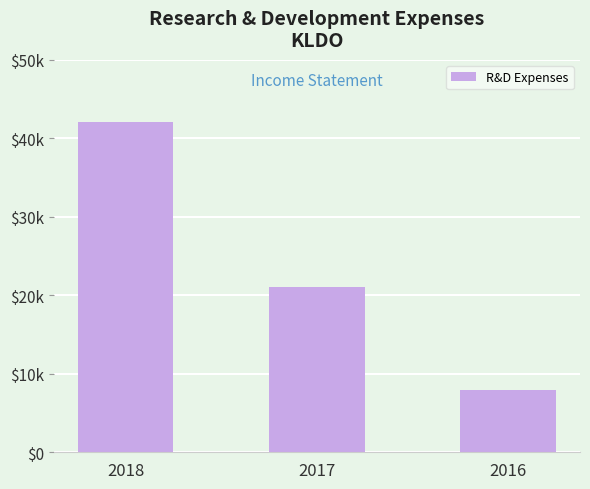

What is the smallest value displayed?

7900